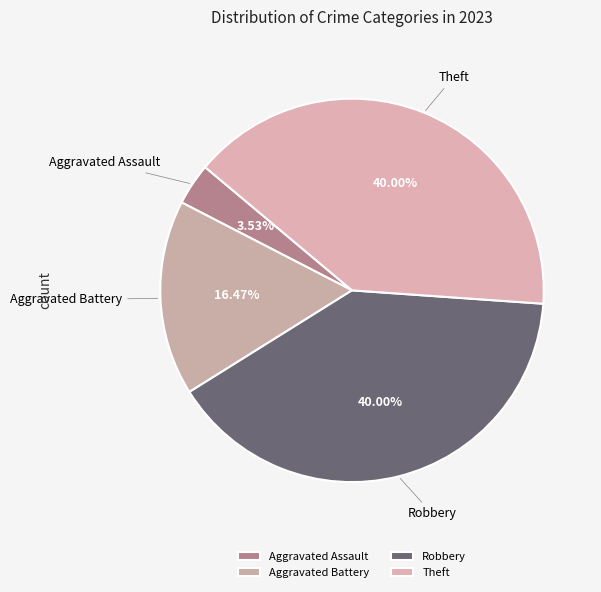

Count the number of slices in the pie.

4